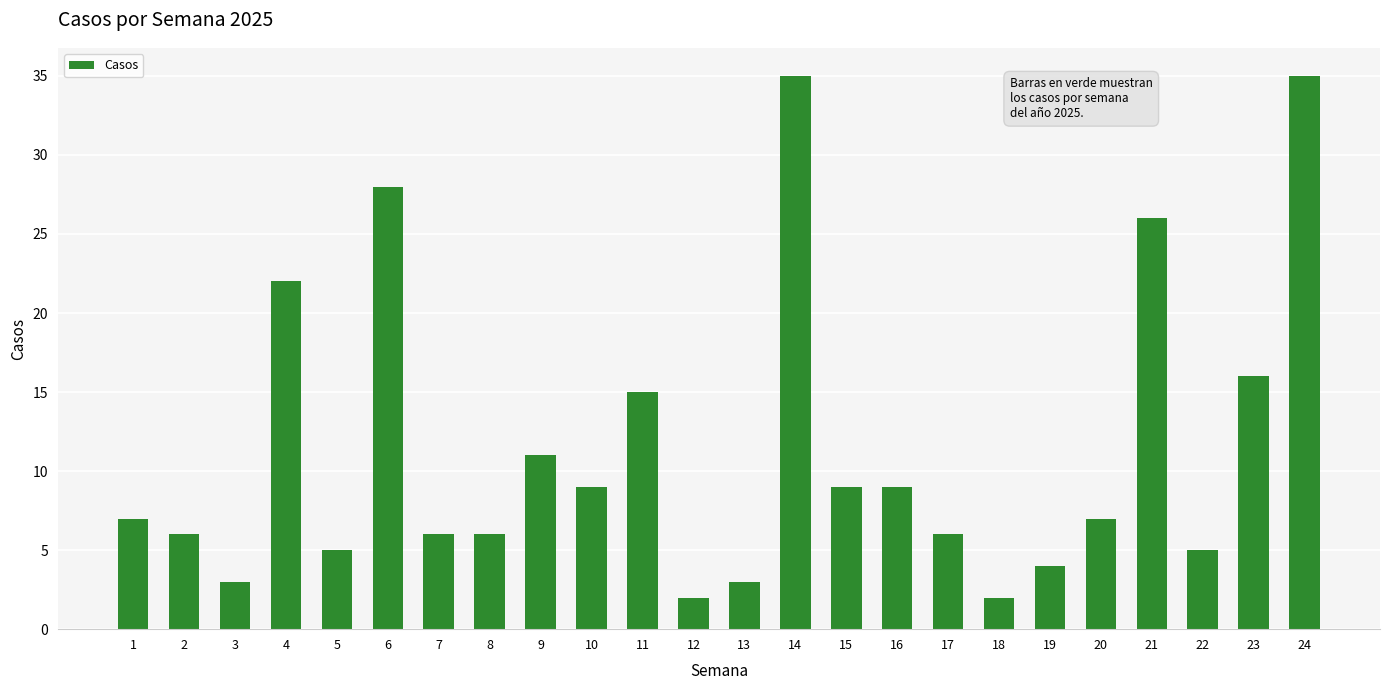

Reading left to right, list all the values displayed in this chart.

7	6	3	22	5	28	6	6	11	9	15	2	3	35	9	9	6	2	4	7	26	5	16	35